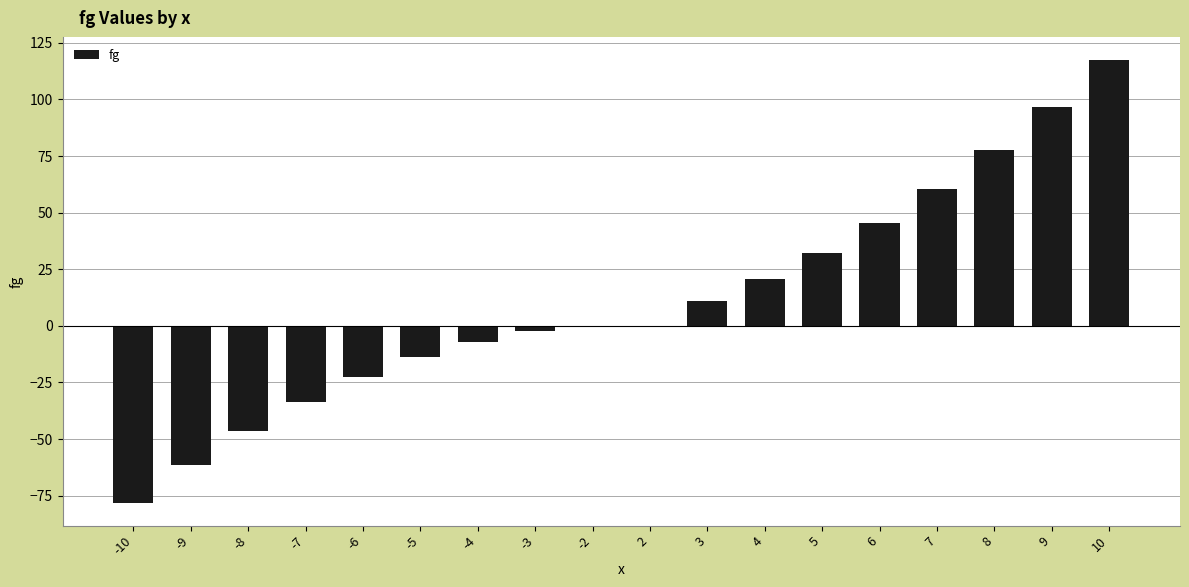

What is the sum of all values?

195.9